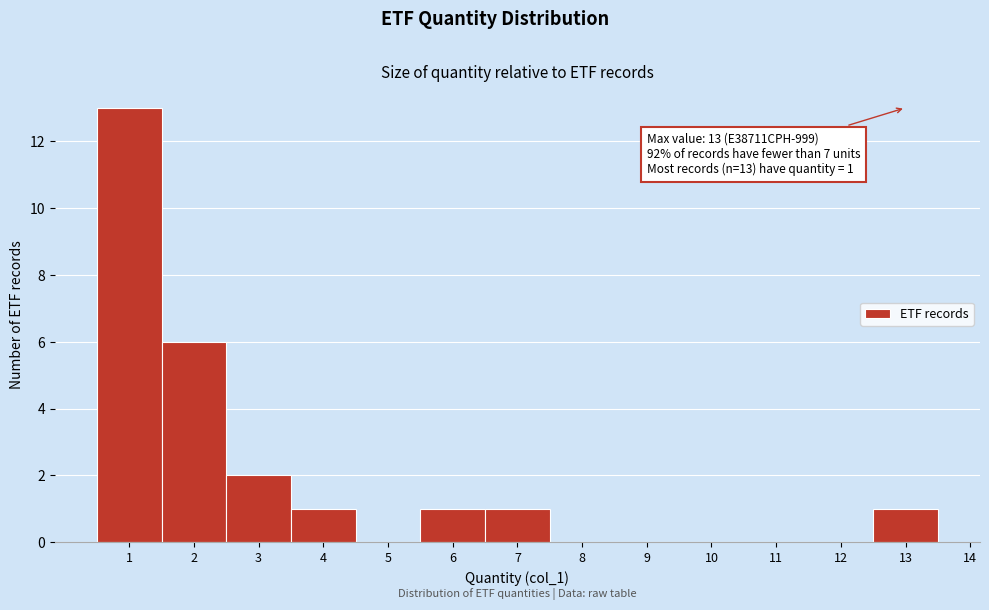

Which range on the x-axis has the tallest bar?

0.5 to 1.5